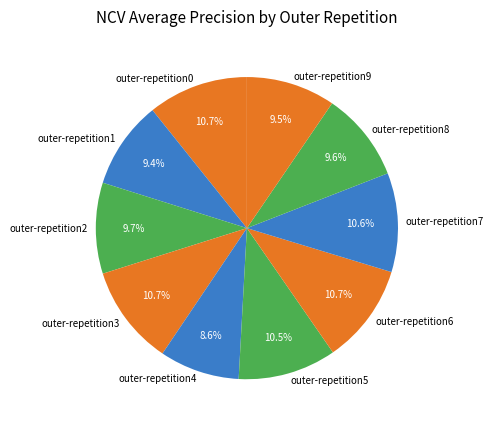

To the nearest percent, what portion does outer-repetition1 represent?

9%